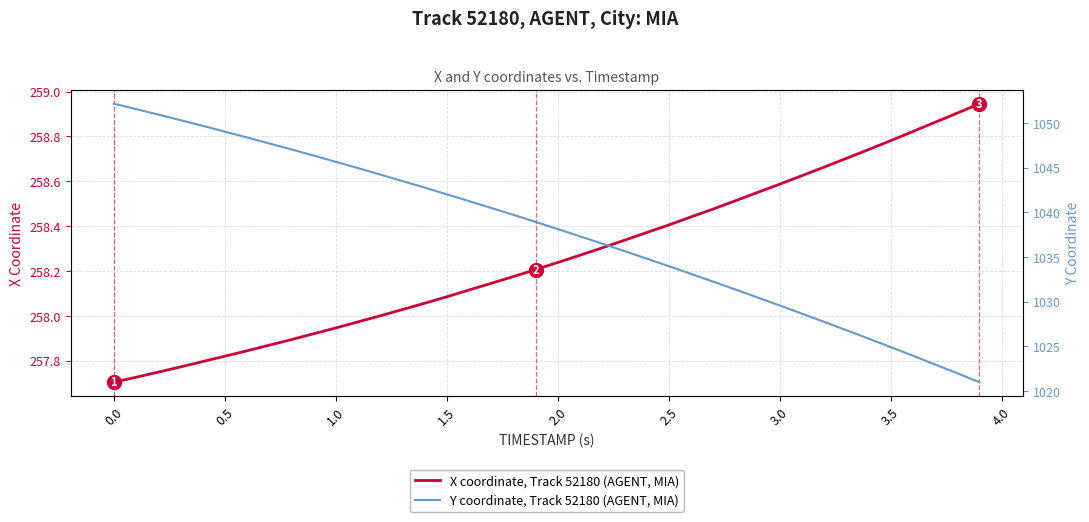

What is the sum of all Y coordinate, Track 52180 (AGENT, MIA) values?

41513.5